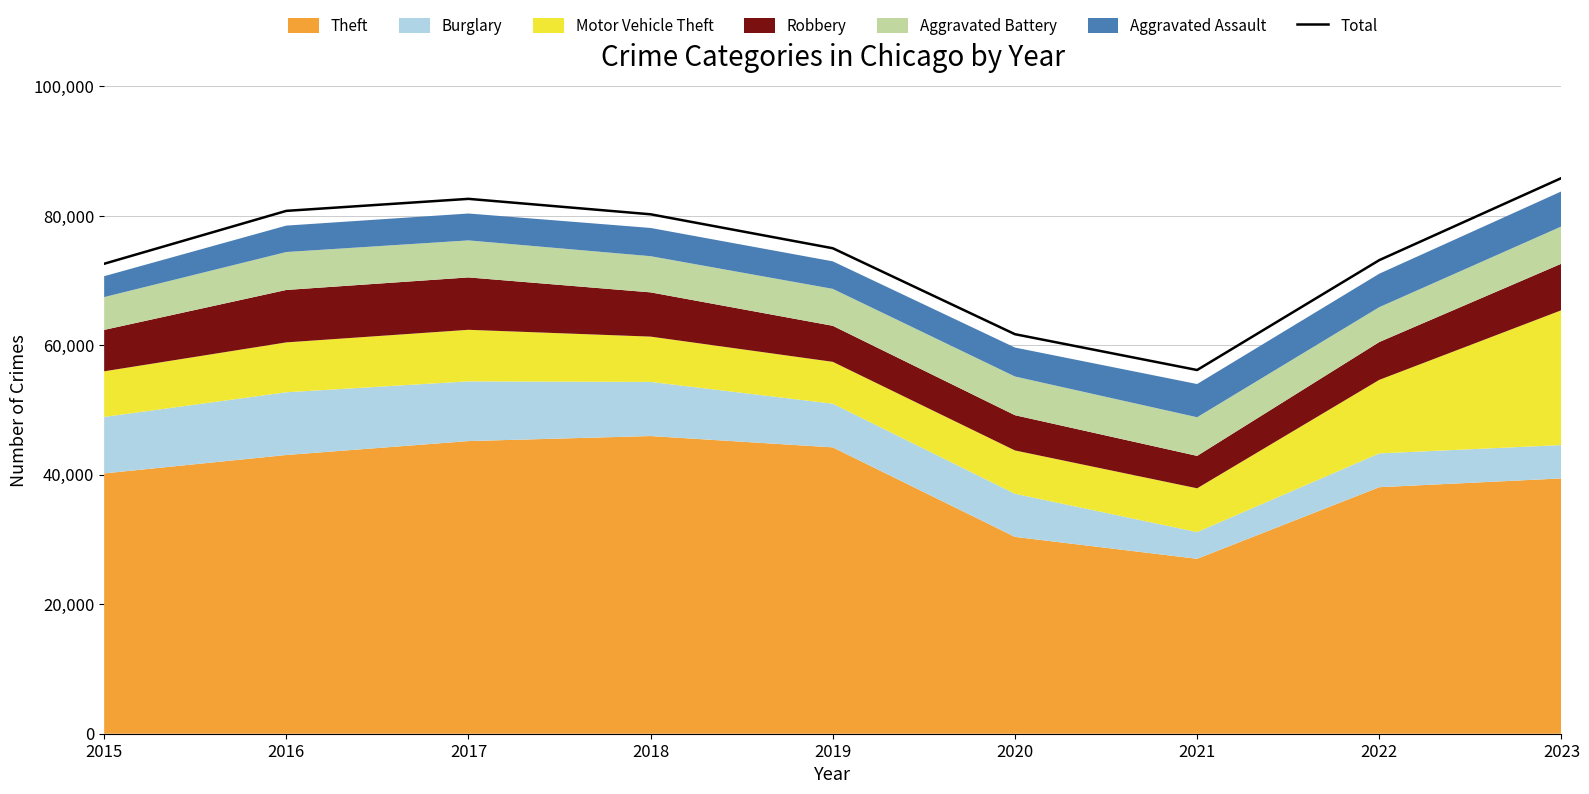

What is the sum of the values at 2015 and 2016?

153382